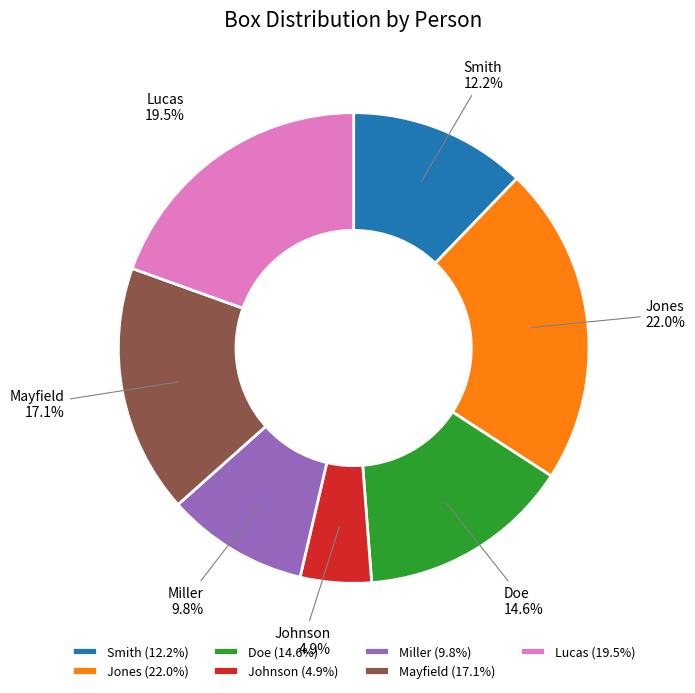

Rank the categories by value from lowest to highest.

Johnson, Miller, Smith, Doe, Mayfield, Lucas, Jones